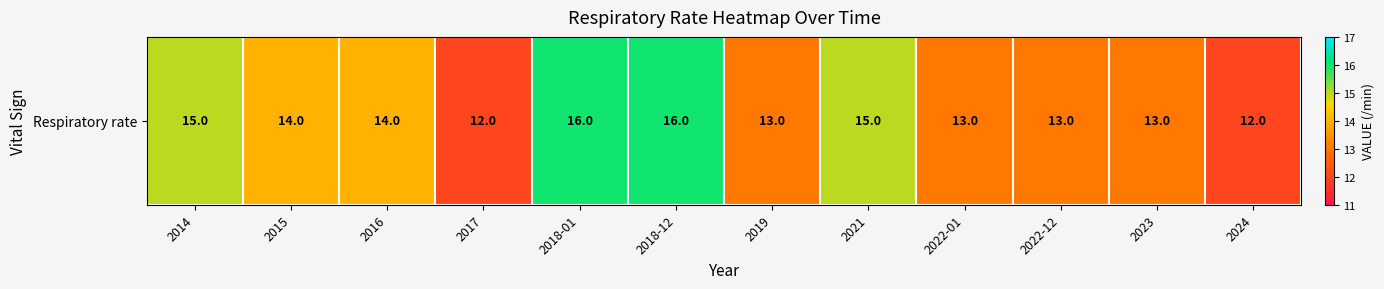

What is the change in value from 2017 to 2022-01?

+1